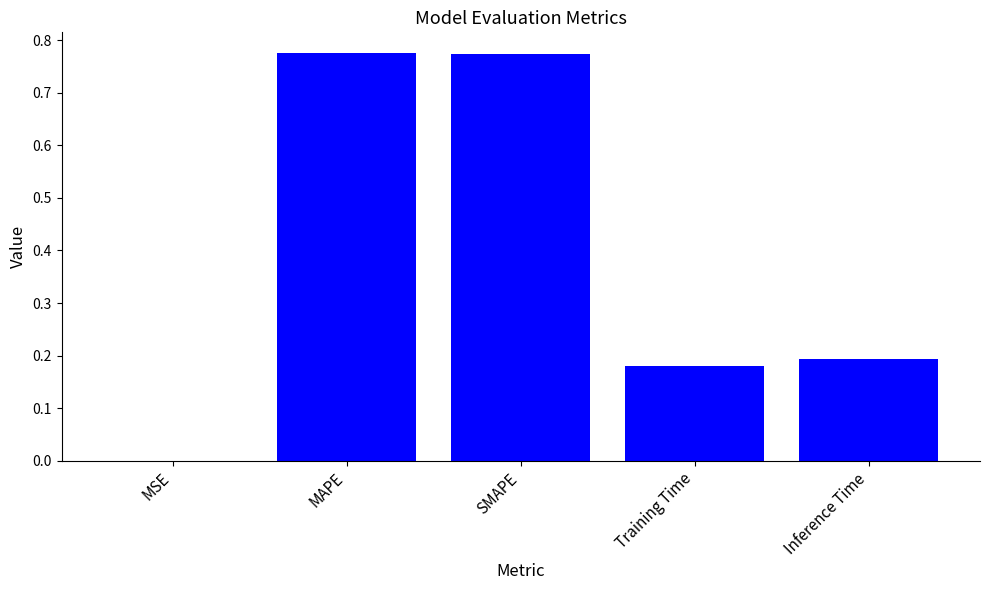

Between Training Time and MAPE, which is larger?

MAPE